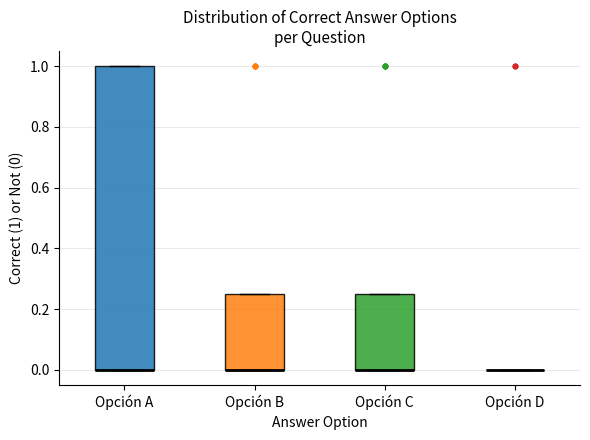

Where is the lower edge of the box for Opción A on the y-axis? The values are not printed on the chart, so give them approximately, as read against the axis.

0.00